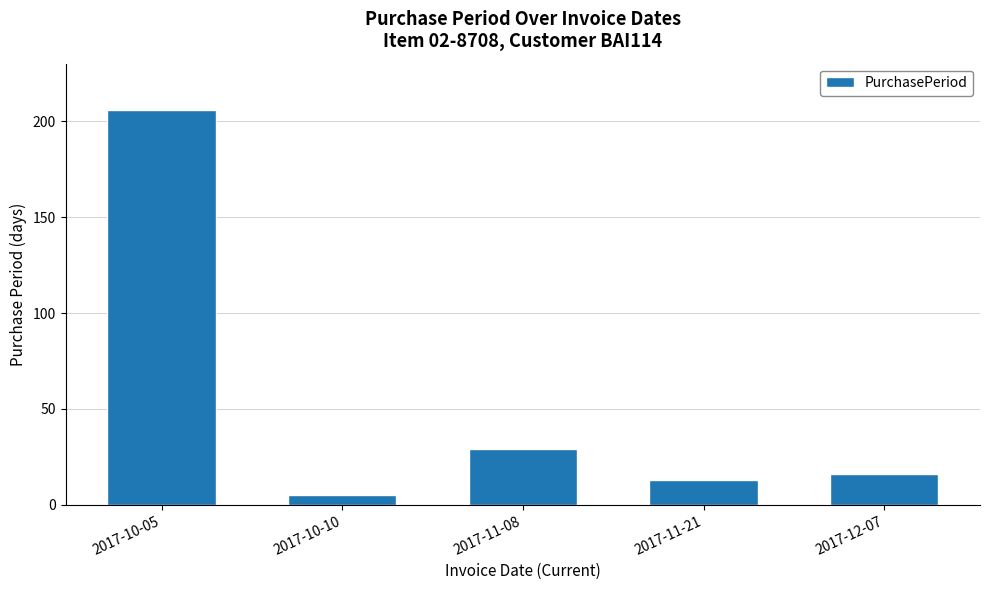

Where does the data first go above 16?

2017-10-05